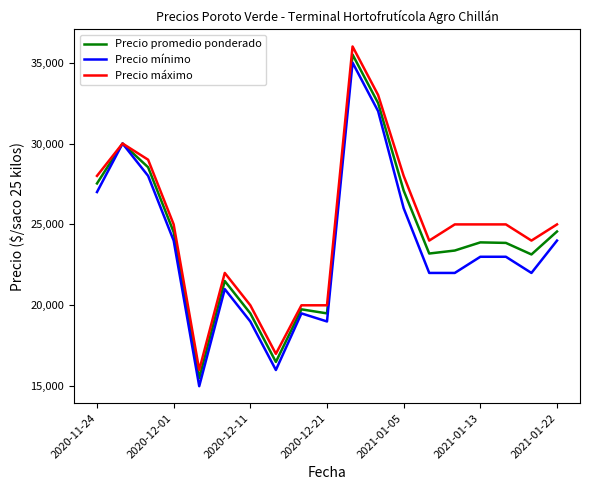

What is the maximum value for Precio promedio ponderado?

35500